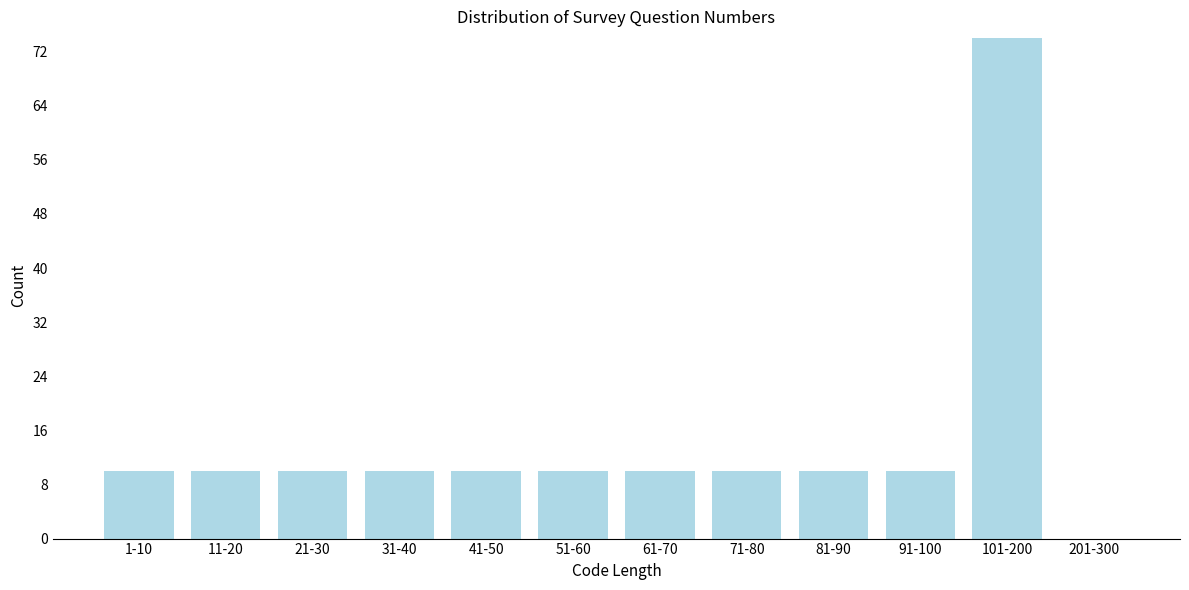

Reading left to right, transcribe all the data shown in this chart.

1-10=10	11-20=10	21-30=10	31-40=10	41-50=10	51-60=10	61-70=10	71-80=10	81-90=10	91-100=10	101-200=74	201-300=0